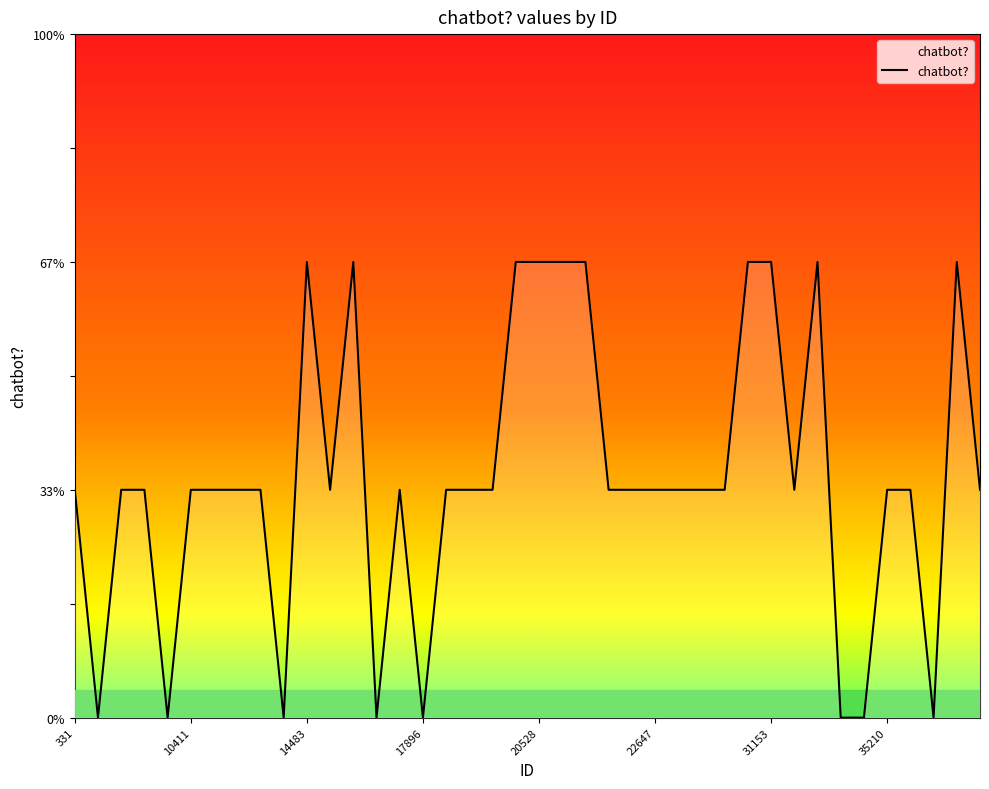

Where does the data first go above 1?

14483